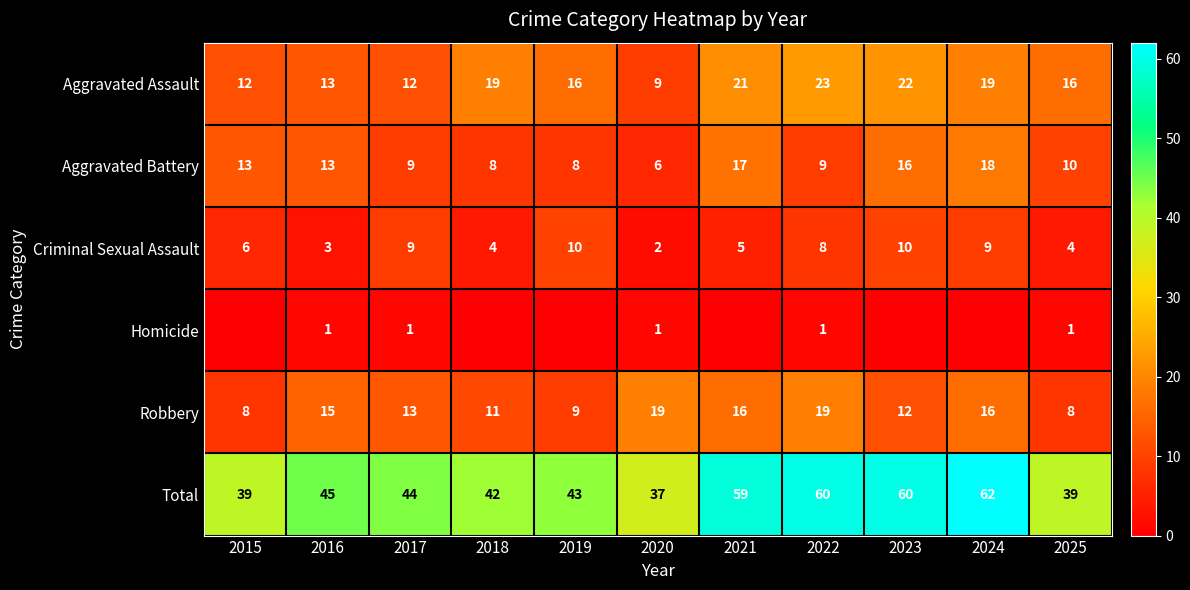

Read the Robbery value at 2015, to the nearest 5.

10